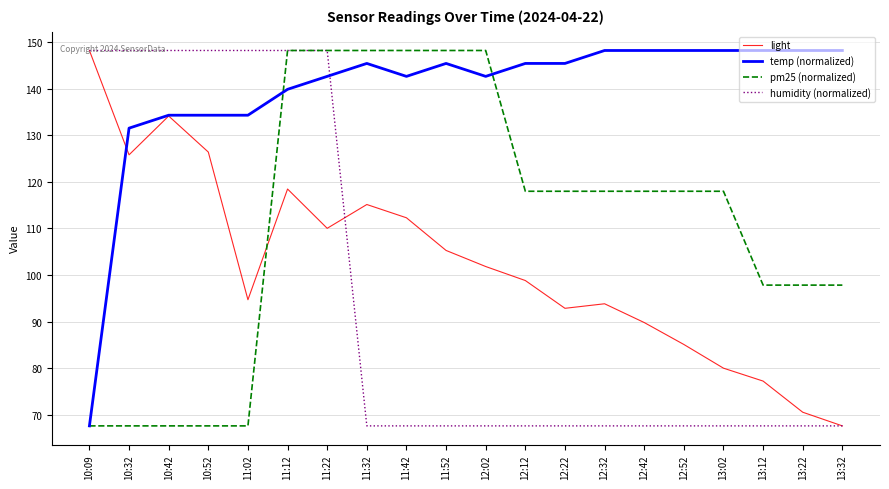

Which series has the largest total across all categories?

temp (normalized)